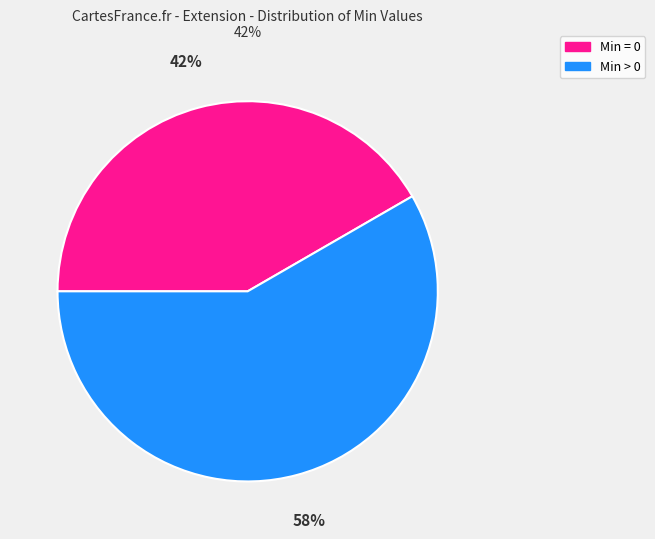

To the nearest percent, what is the average slice percentage?

50%